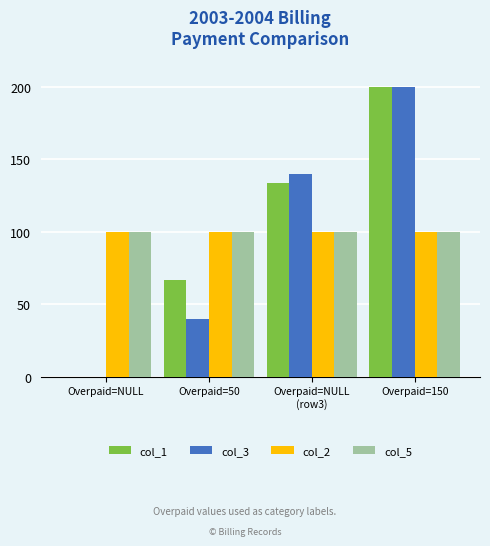

The value of col_3 at Overpaid=50 is 40.0. True or false?

True